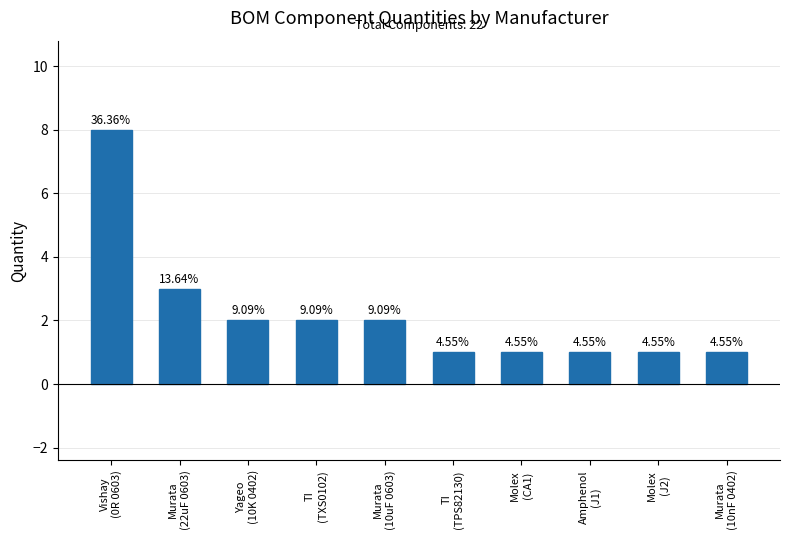

Reading left to right, extract all data points from this chart.

8	3	2	2	2	1	1	1	1	1